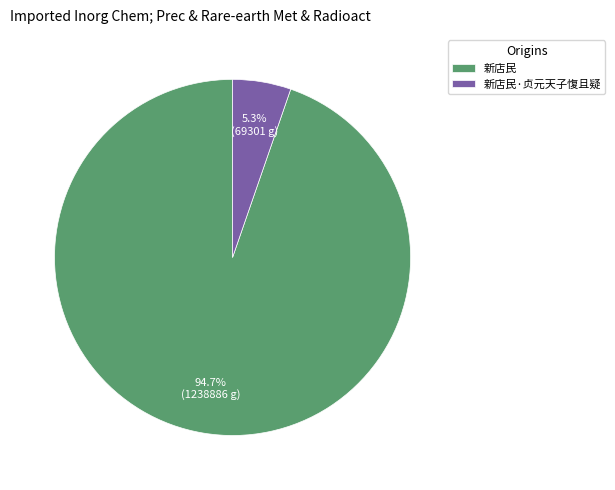

Rank the categories by value from lowest to highest.

新店民·贞元天子愎且疑, 新店民